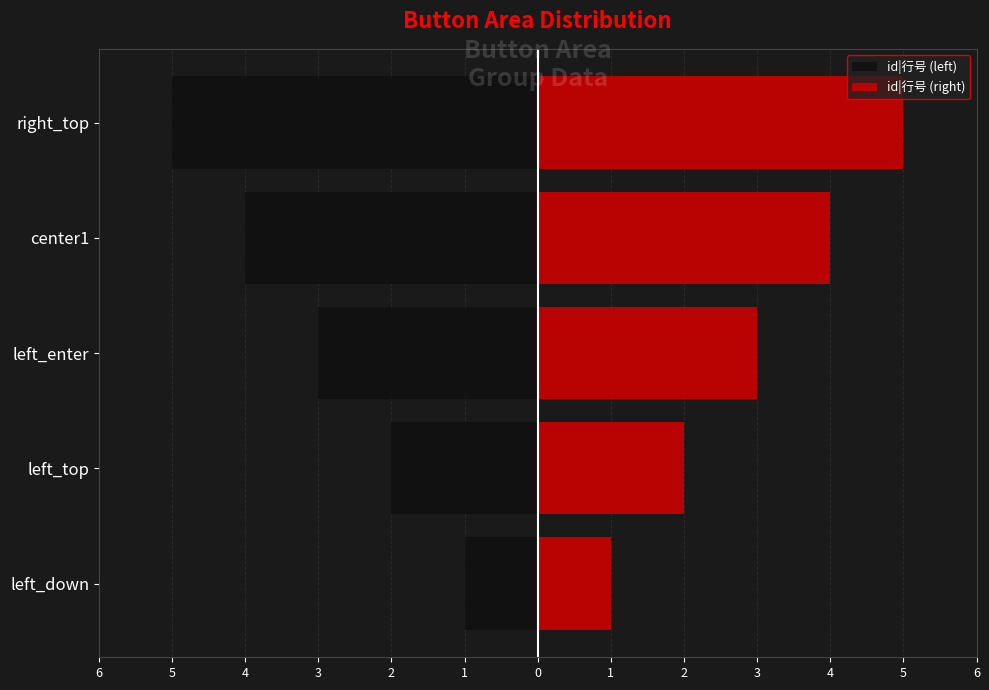

At how many categories does at least one series exceed 3?

2